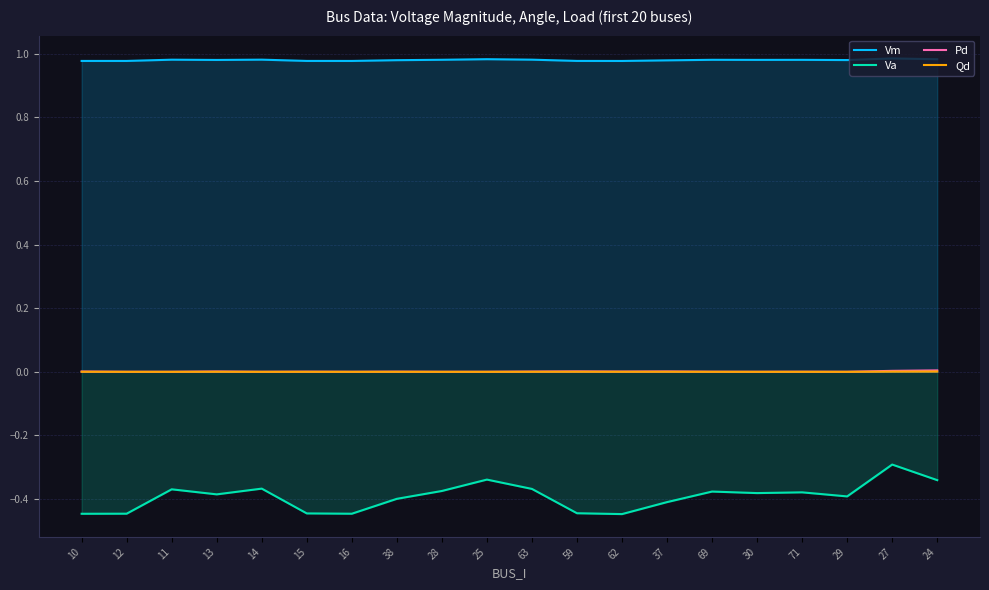

How many interior local peaks does the Qd series have?

6